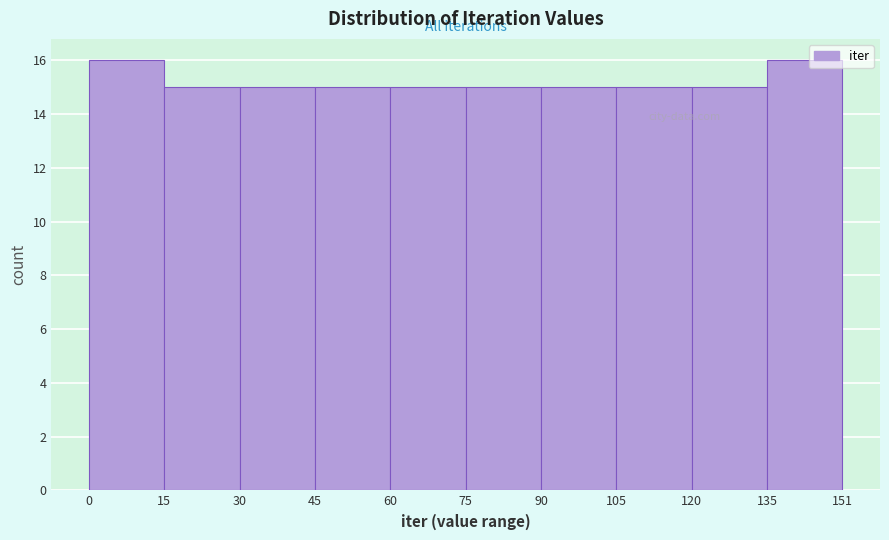

Reading left to right, list every bar in this chart as the range it spans on the x-axis followed by its height. The values are not printed on the chart, so give them approximately, as read against the axis.

0 to 15: 16
15 to 30: 15
30 to 45: 15
45 to 60: 15
60 to 75: 15
75 to 90: 15
90 to 105: 15
105 to 120: 15
120 to 135: 15
135 to 151: 16